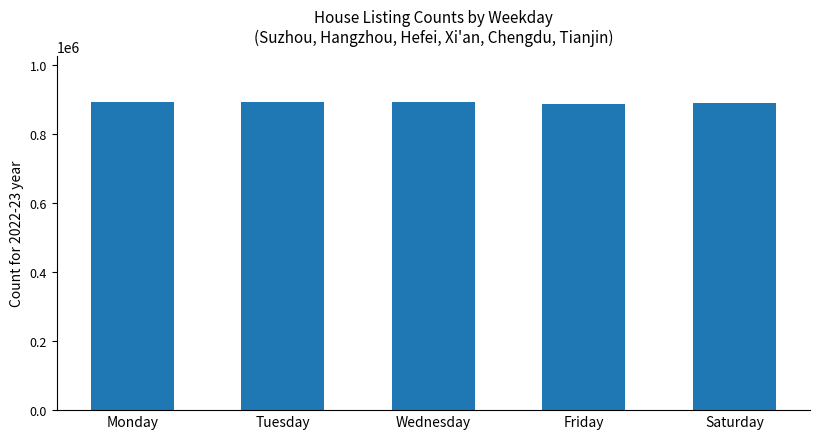

What is the approximate value at Wednesday?

893841.5